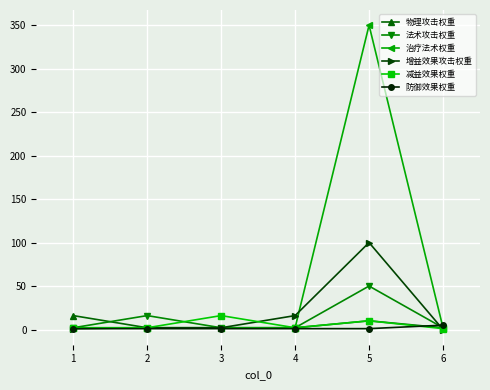

What is the greatest value displayed?

350